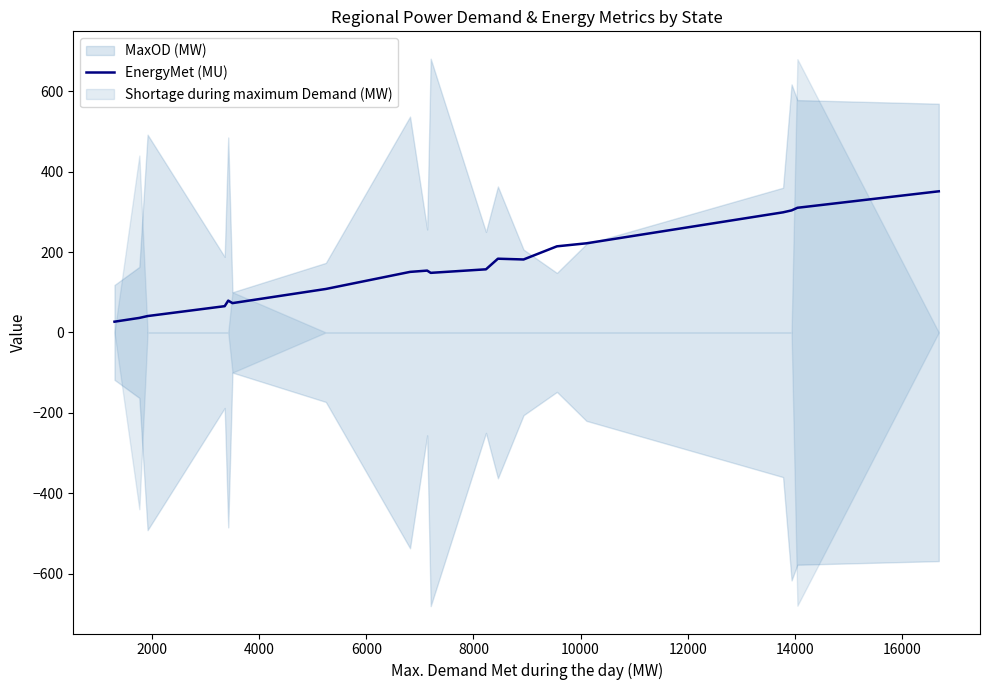

How many interior local peaks (higher than both neighbors) does the data have?

3